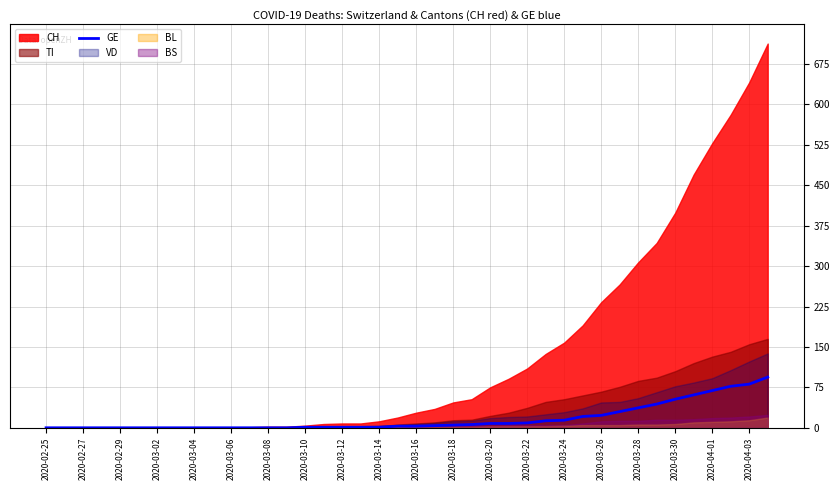

What is the highest value of the GE series?

94